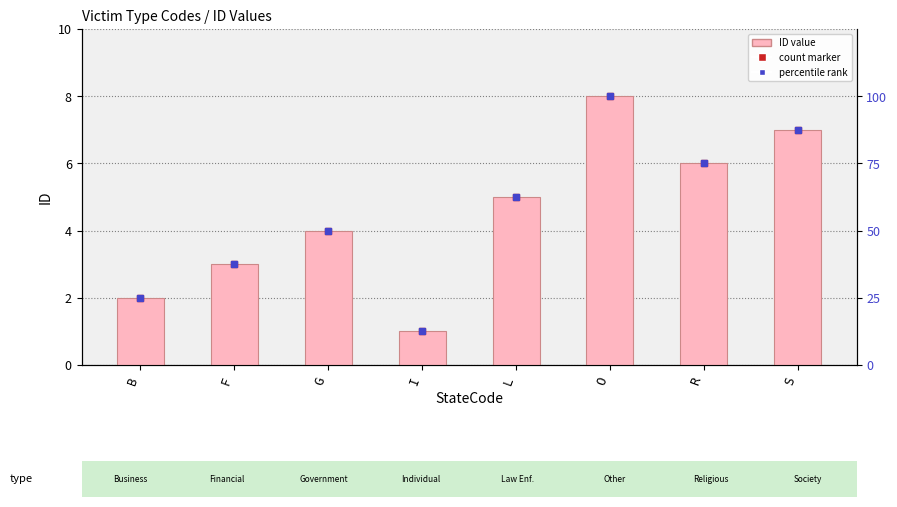

True or false: ID has a value of 1.0 at B.

False